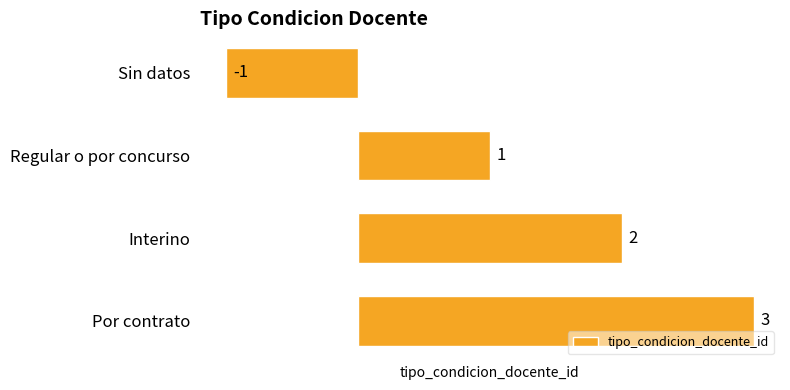

Does the chart contain stacked bars?

No